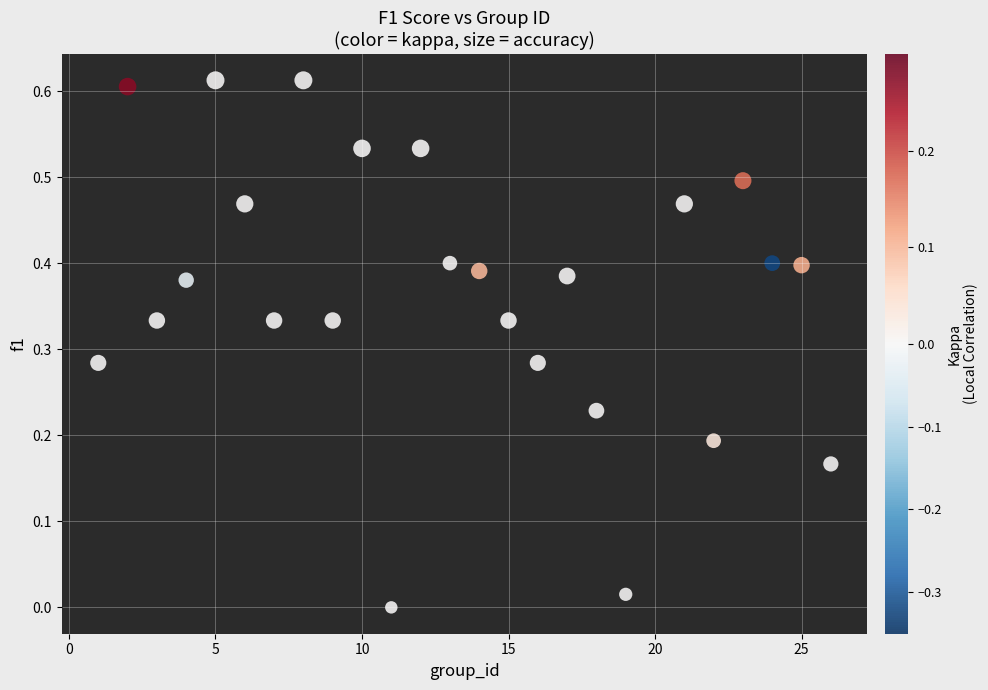

What is the range of X values (max minus min)?

25.0